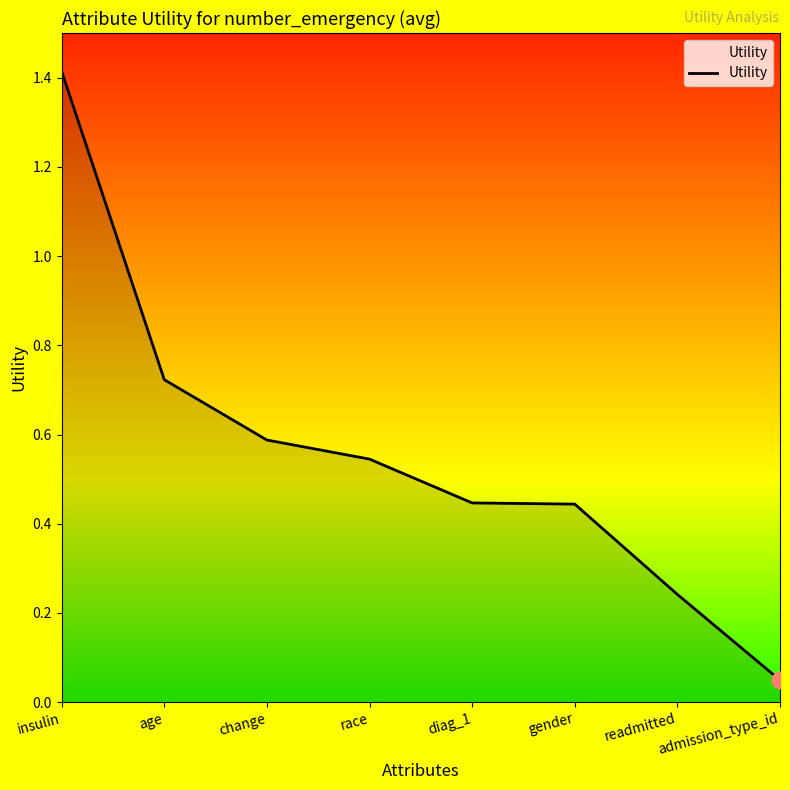

What position from the right is race?

5